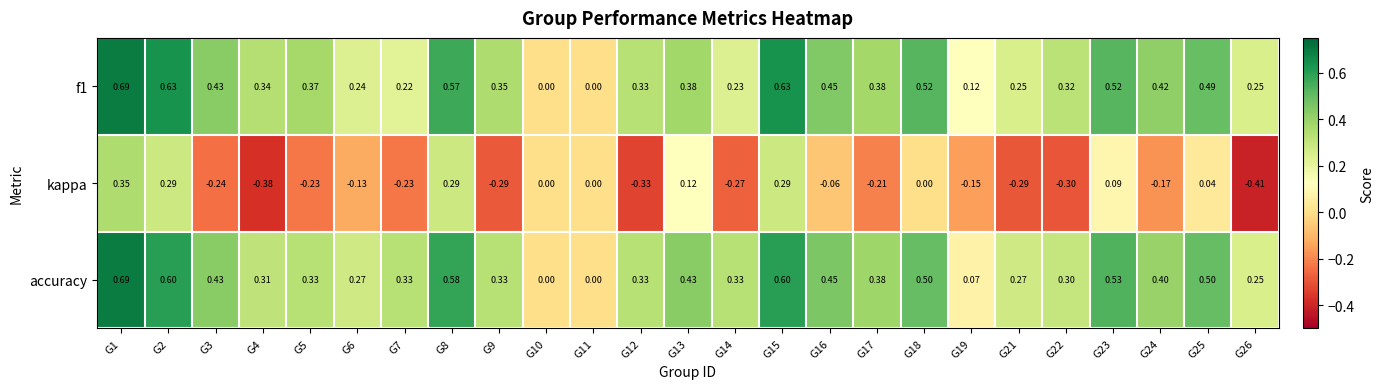

How many data points does each series have?

25